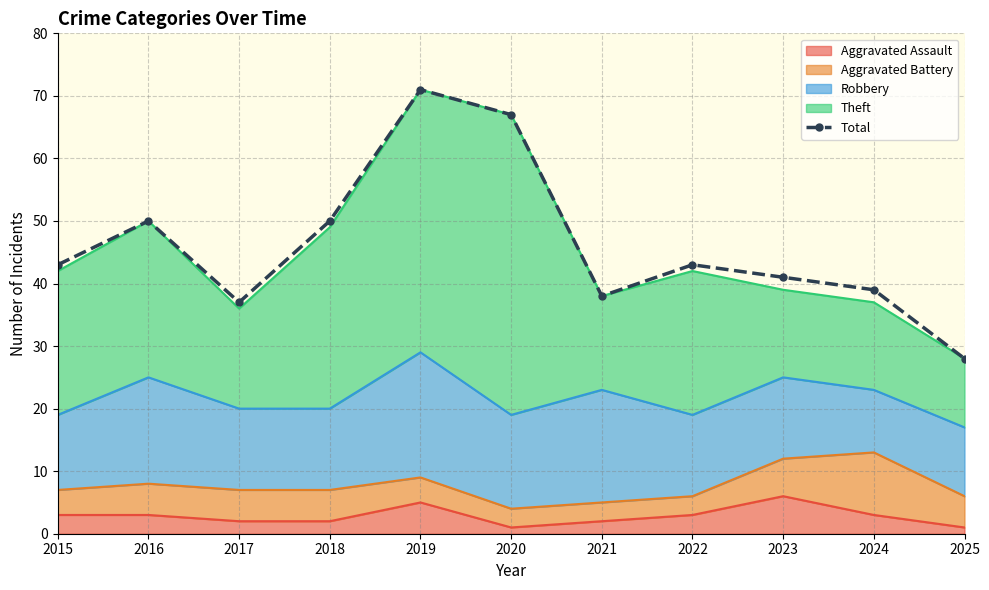

How many points are higher than both their immediate neighbors (excluding endpoints)?

3